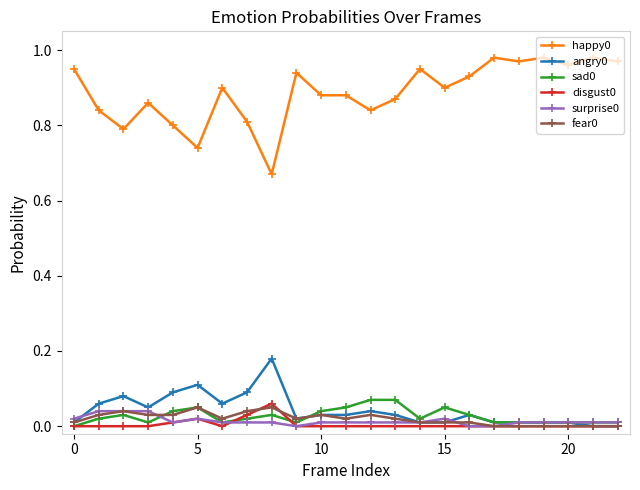

True or false: happy0 and fear0 cross at least once.

False